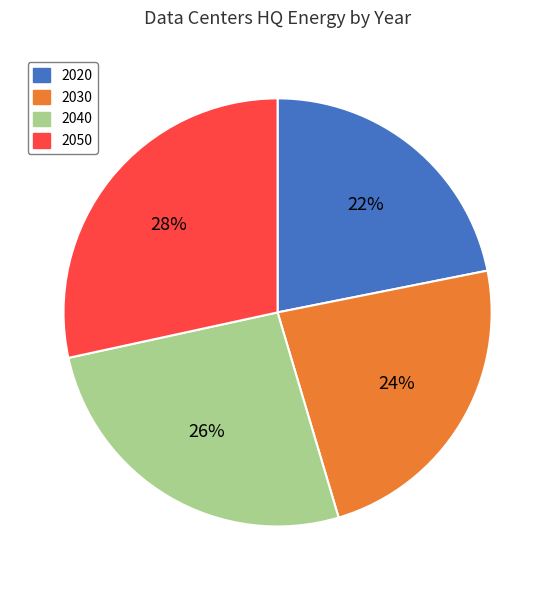

Which slice is the largest?

2050